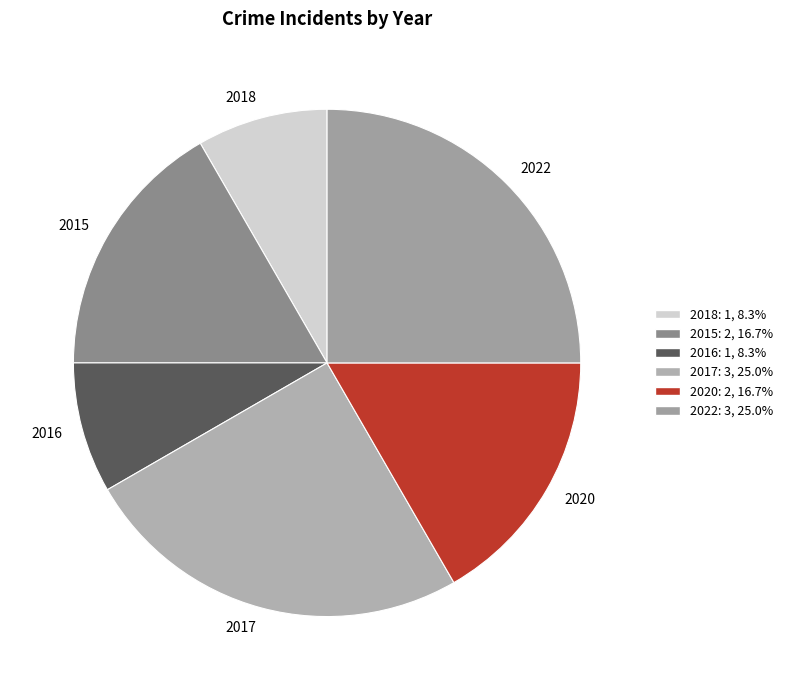

Is there any slice that represents more than half of the pie?

No